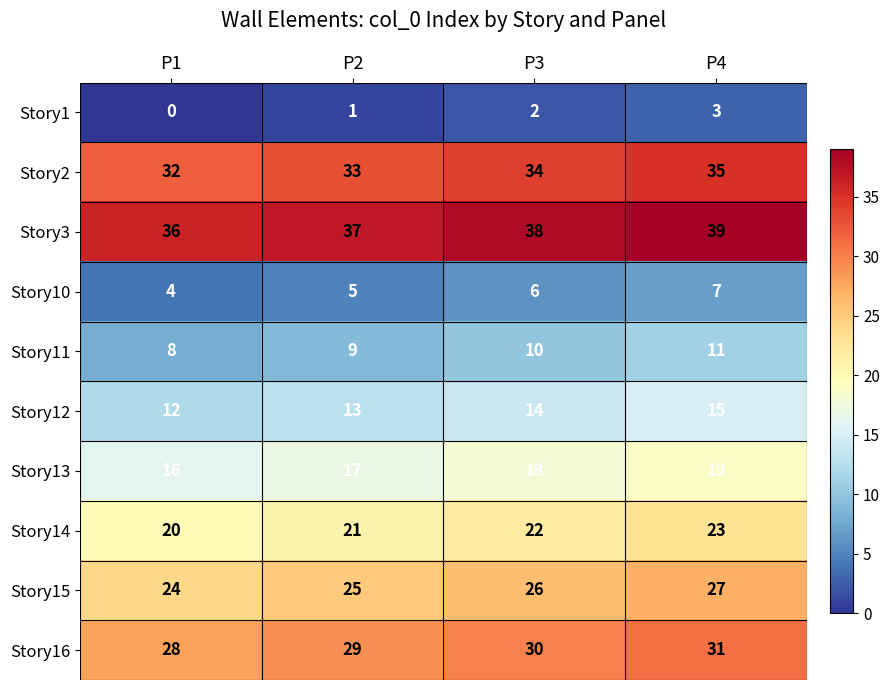

Which category has the lowest value across all series?

P1